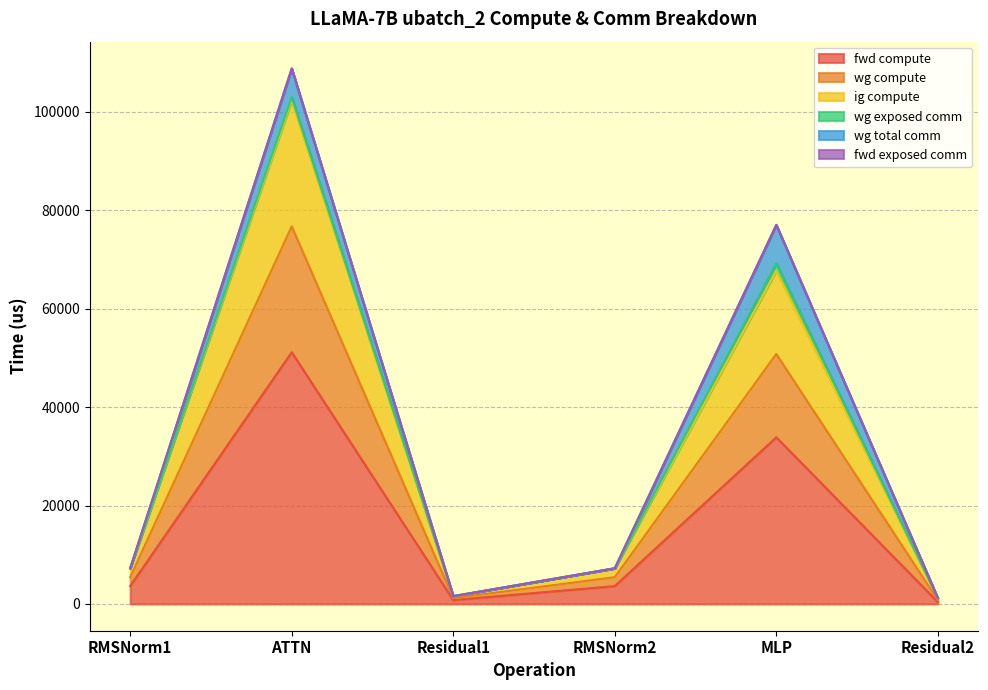

What is the sum of all fwd compute values?

93446.6